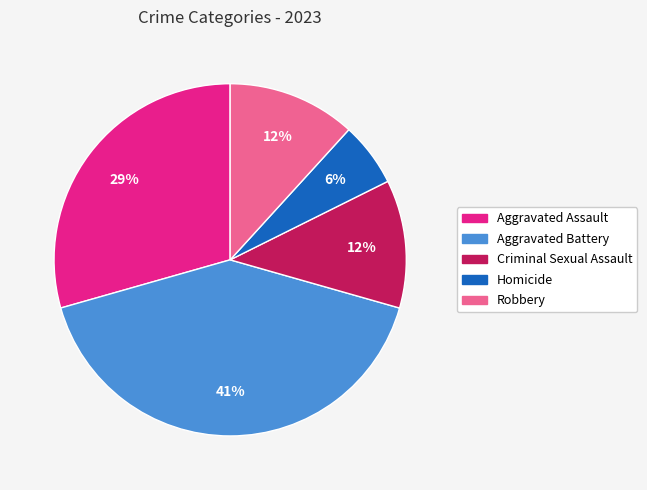

Is the sum of Aggravated Assault and Homicide greater than half?

No